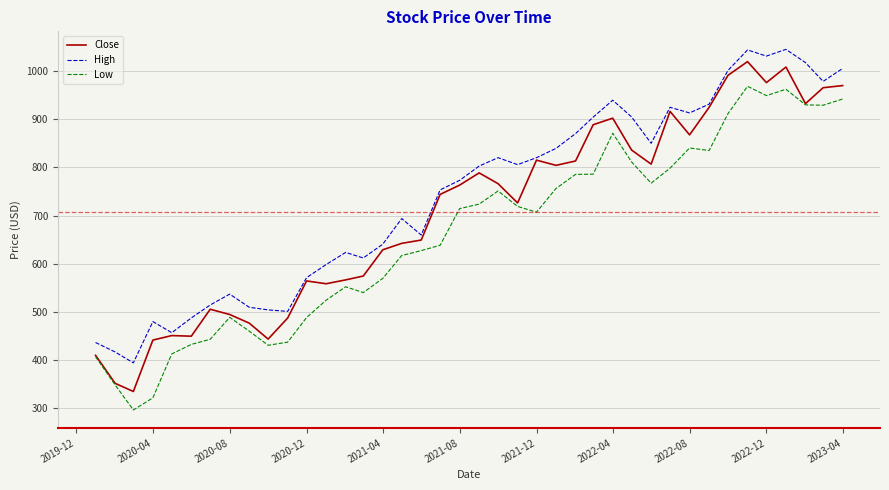

Which series has the largest total across all categories?

High